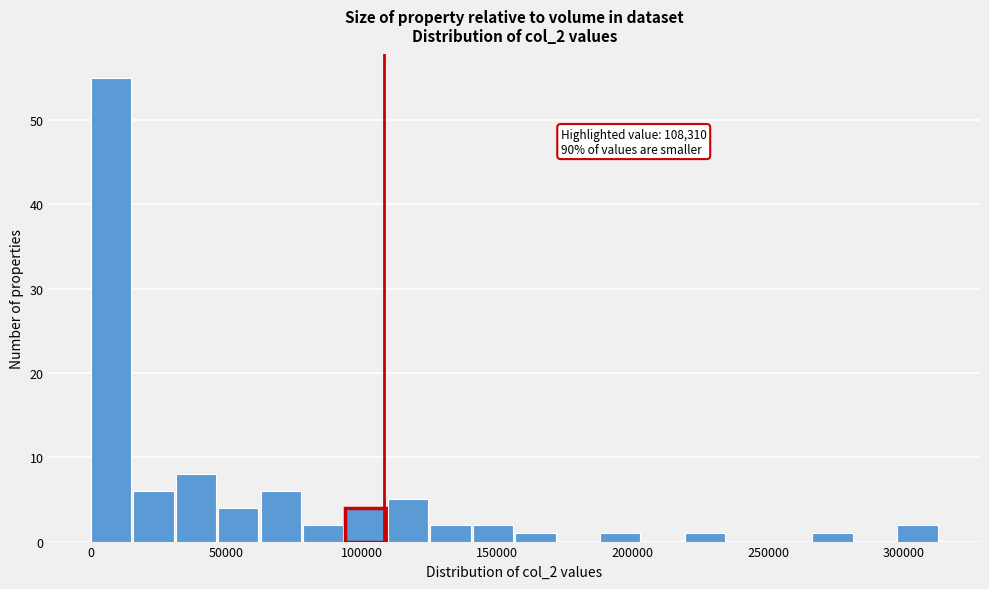

Around what value on the x-axis is the tallest bar? Give the approximate position of its centre, as read against the axis.

5000